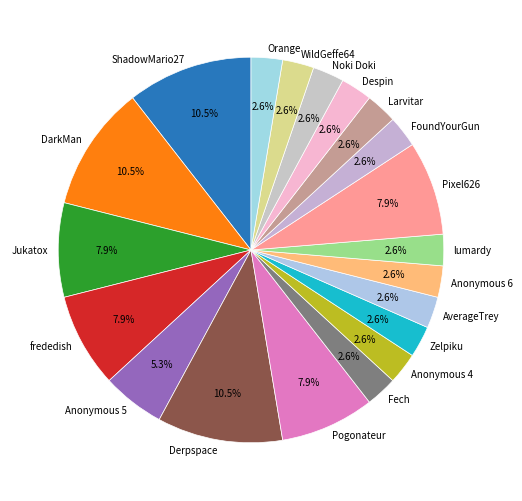

Does FoundYourGun represent more than half of the total?

No